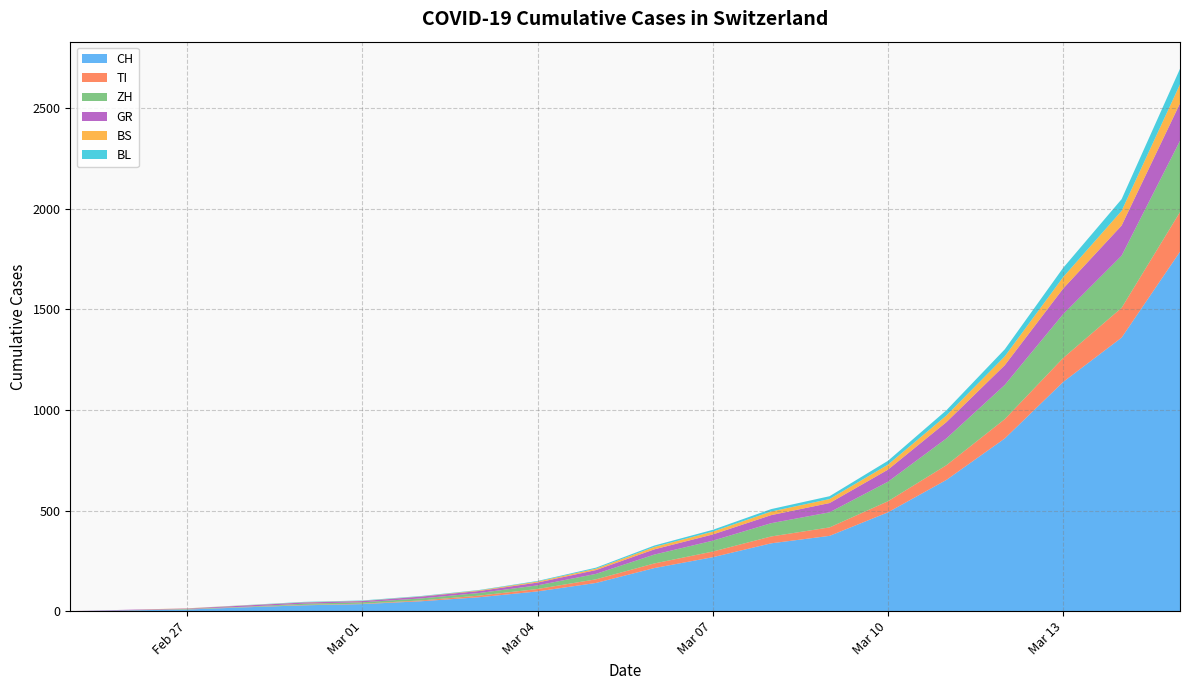

Reading right to left, what are all the values shown in this chart?

CH: 2020-03-15=1786	2020-03-14=1359	2020-03-13=1139	2020-03-12=858	2020-03-11=652	2020-03-10=491	2020-03-09=374	2020-03-08=337	2020-03-07=268	2020-03-06=214	2020-03-05=140	2020-03-04=98	2020-03-03=69	2020-03-02=49	2020-03-01=35	2020-02-29=29	2020-02-28=19	2020-02-27=8	2020-02-26=4	2020-02-25=0
TI: 2020-03-15=197	2020-03-14=148	2020-03-13=119	2020-03-12=96	2020-03-11=73	2020-03-10=55	2020-03-09=42	2020-03-08=34	2020-03-07=28	2020-03-06=23	2020-03-05=18	2020-03-04=12	2020-03-03=8	2020-03-02=4	2020-03-01=2	2020-02-29=2	2020-02-28=1	2020-02-27=1	2020-02-26=1	2020-02-25=0
ZH: 2020-03-15=354	2020-03-14=259	2020-03-13=218	2020-03-12=170	2020-03-11=133	2020-03-10=97	2020-03-09=75	2020-03-08=66	2020-03-07=54	2020-03-06=44	2020-03-05=27	2020-03-04=18	2020-03-03=13	2020-03-02=10	2020-03-01=7	2020-02-29=6	2020-02-28=2	2020-02-27=2	2020-02-26=0	2020-02-25=0
GR: 2020-03-15=186	2020-03-14=150	2020-03-13=127	2020-03-12=98	2020-03-11=81	2020-03-10=60	2020-03-09=46	2020-03-08=40	2020-03-07=31	2020-03-06=26	2020-03-05=19	2020-03-04=14	2020-03-03=10	2020-03-02=9	2020-03-01=6	2020-02-29=6	2020-02-28=6	2020-02-27=2	2020-02-26=2	2020-02-25=0
BS: 2020-03-15=95	2020-03-14=73	2020-03-13=57	2020-03-12=44	2020-03-11=33	2020-03-10=25	2020-03-09=20	2020-03-08=18	2020-03-07=14	2020-03-06=12	2020-03-05=7	2020-03-04=5	2020-03-03=3	2020-03-02=1	2020-03-01=1	2020-02-29=1	2020-02-28=1	2020-02-27=1	2020-02-26=0	2020-02-25=0
BL: 2020-03-15=77	2020-03-14=58	2020-03-13=46	2020-03-12=35	2020-03-11=26	2020-03-10=19	2020-03-09=14	2020-03-08=12	2020-03-07=9	2020-03-06=7	2020-03-05=5	2020-03-04=3	2020-03-03=2	2020-03-02=2	2020-03-01=2	2020-02-29=2	2020-02-28=1	2020-02-27=0	2020-02-26=0	2020-02-25=0